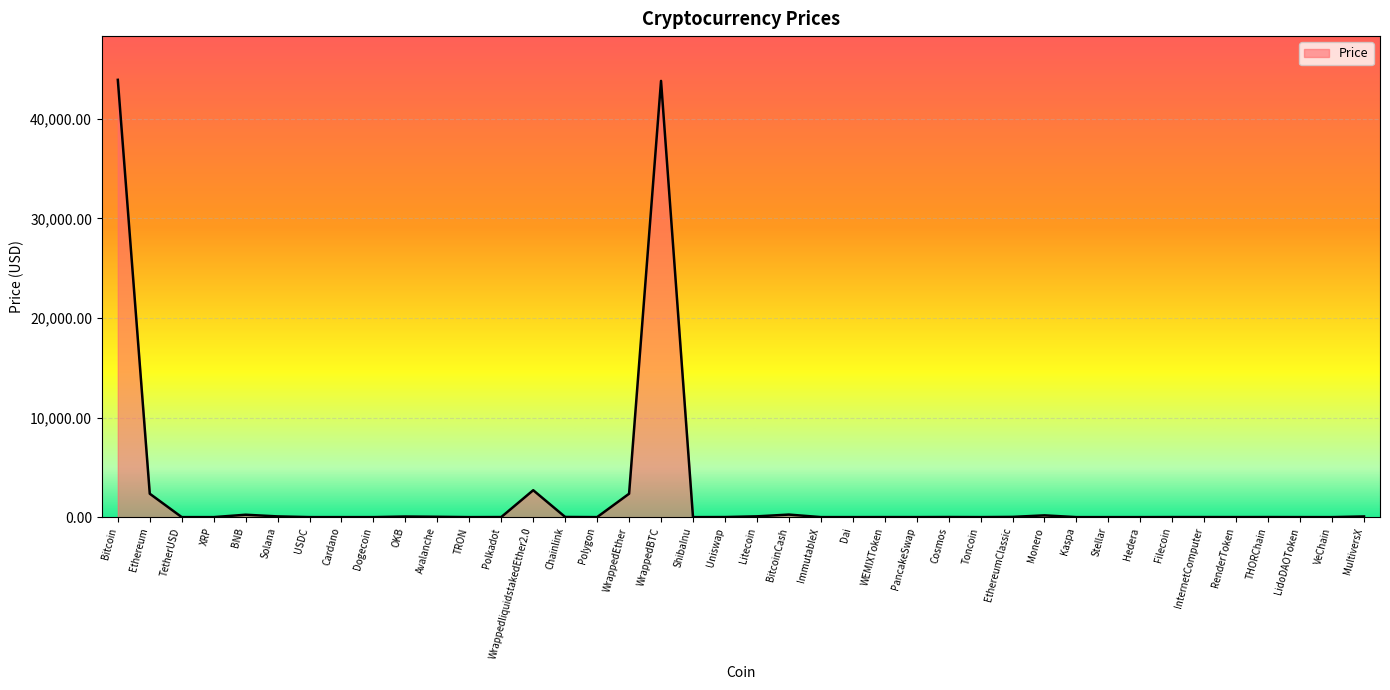

Which has a higher value, Avalanche or Bitcoin?

Bitcoin